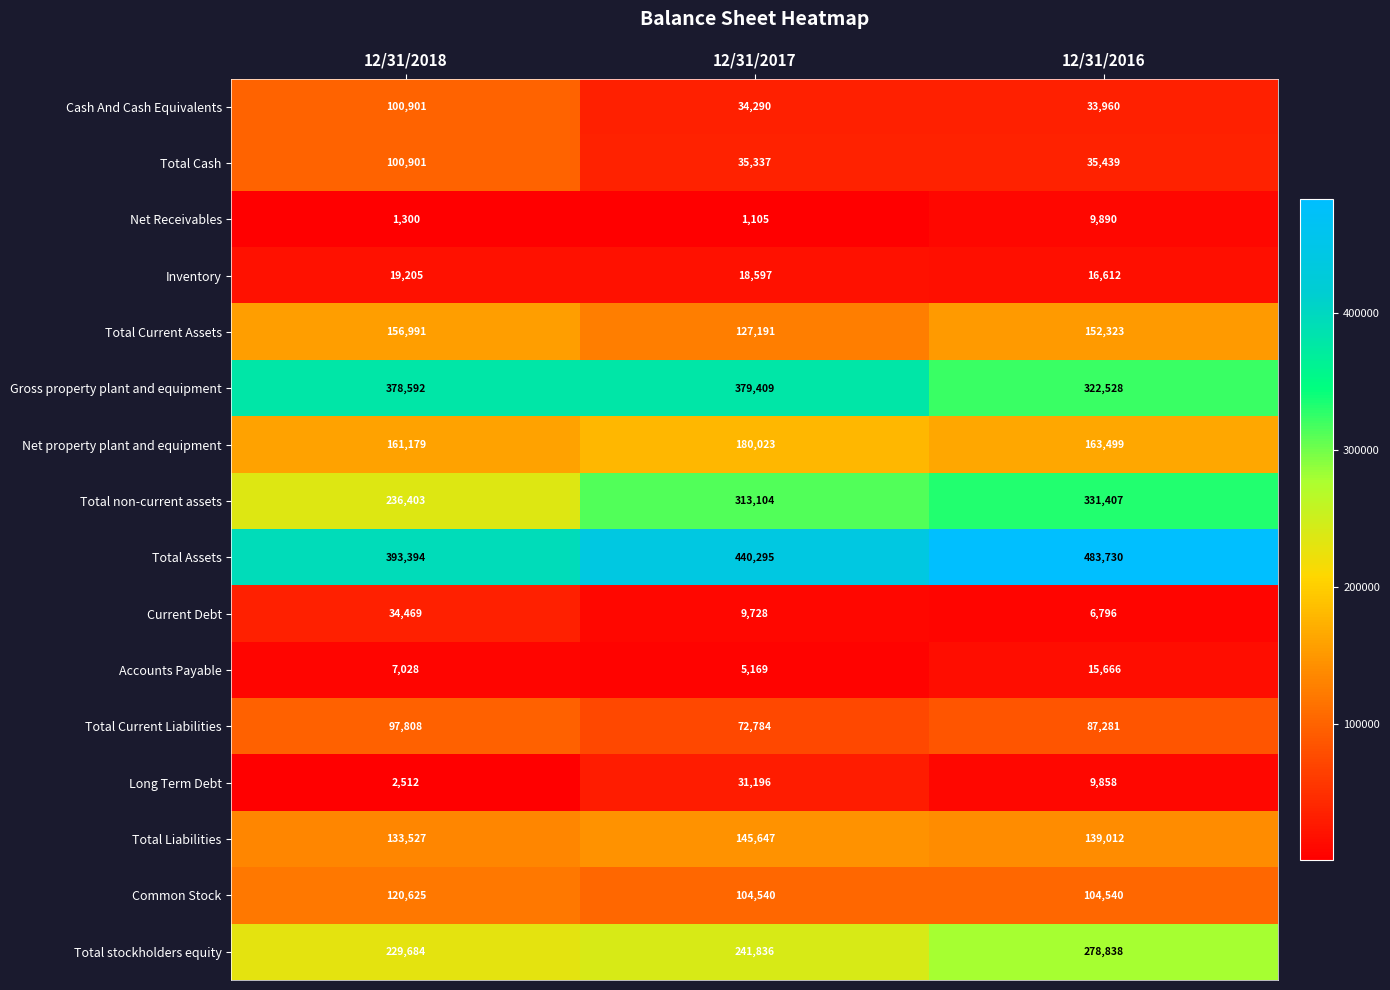

What is the difference between the maximum and minimum values in the Total non-current assets series?

95004